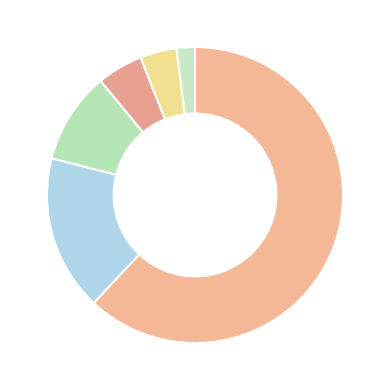

Is there a majority slice in this chart?

Yes